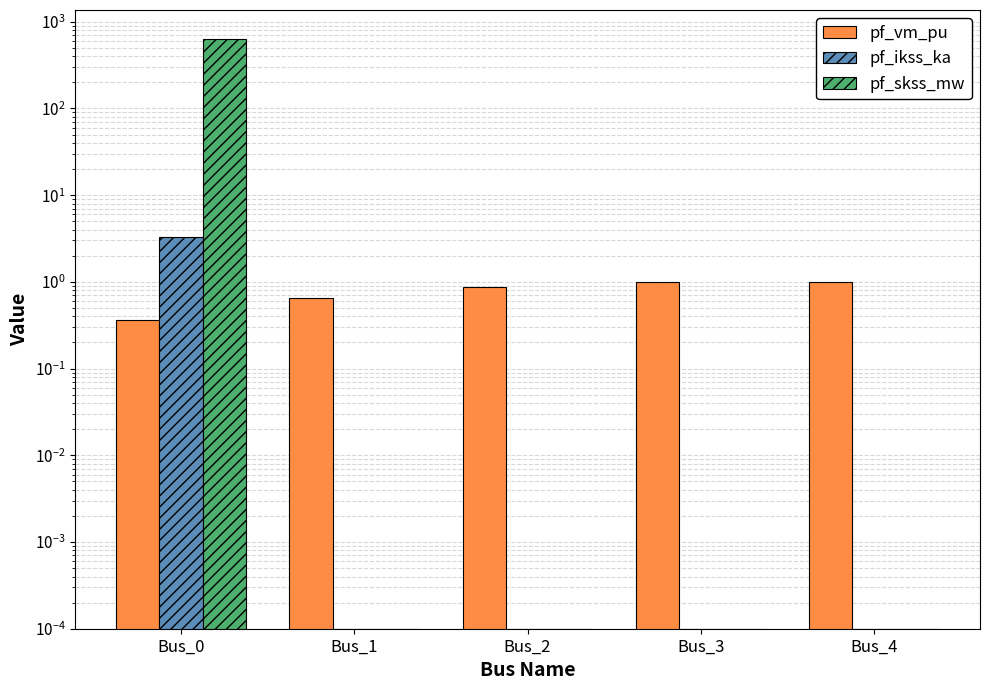

How many series are shown in this chart?

3